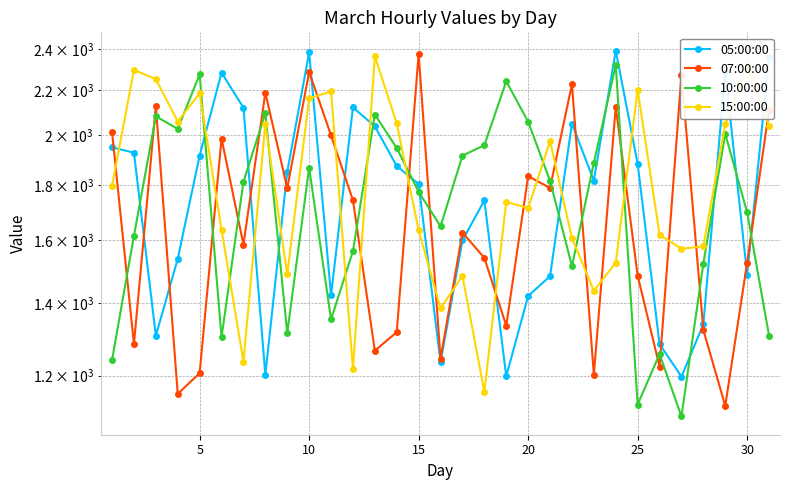

What is the smallest value displayed?

1100